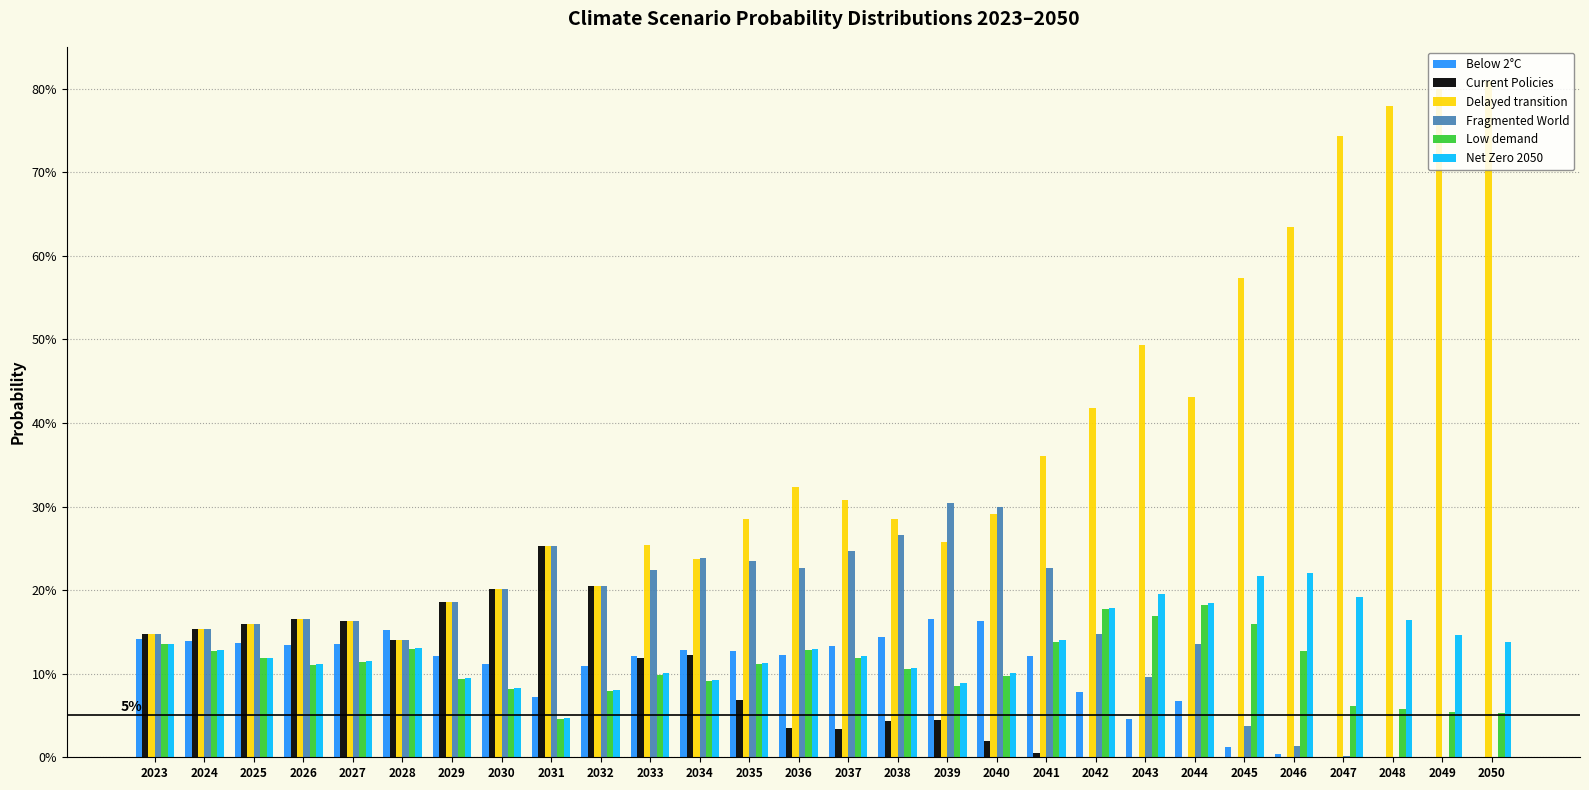

What are all the series names shown in the legend?

Below 2°C, Current Policies, Delayed transition, Fragmented World, Low demand, Net Zero 2050